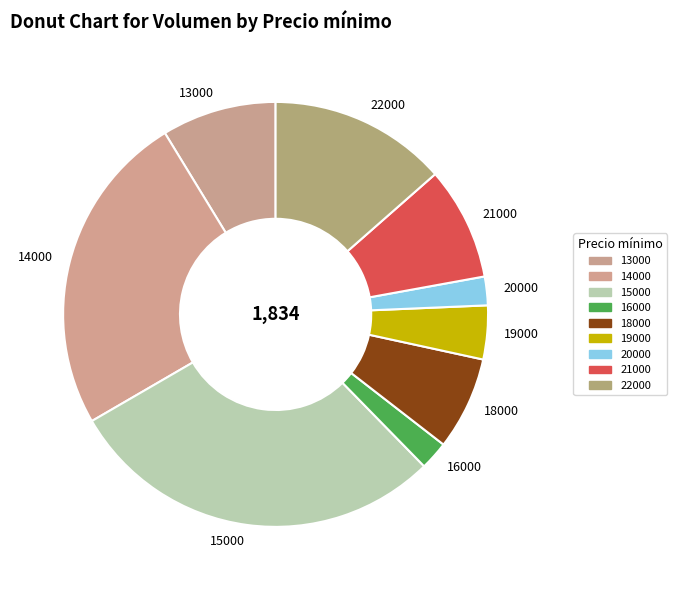

Combined, do 18000 and 16000 account for over 50%?

No